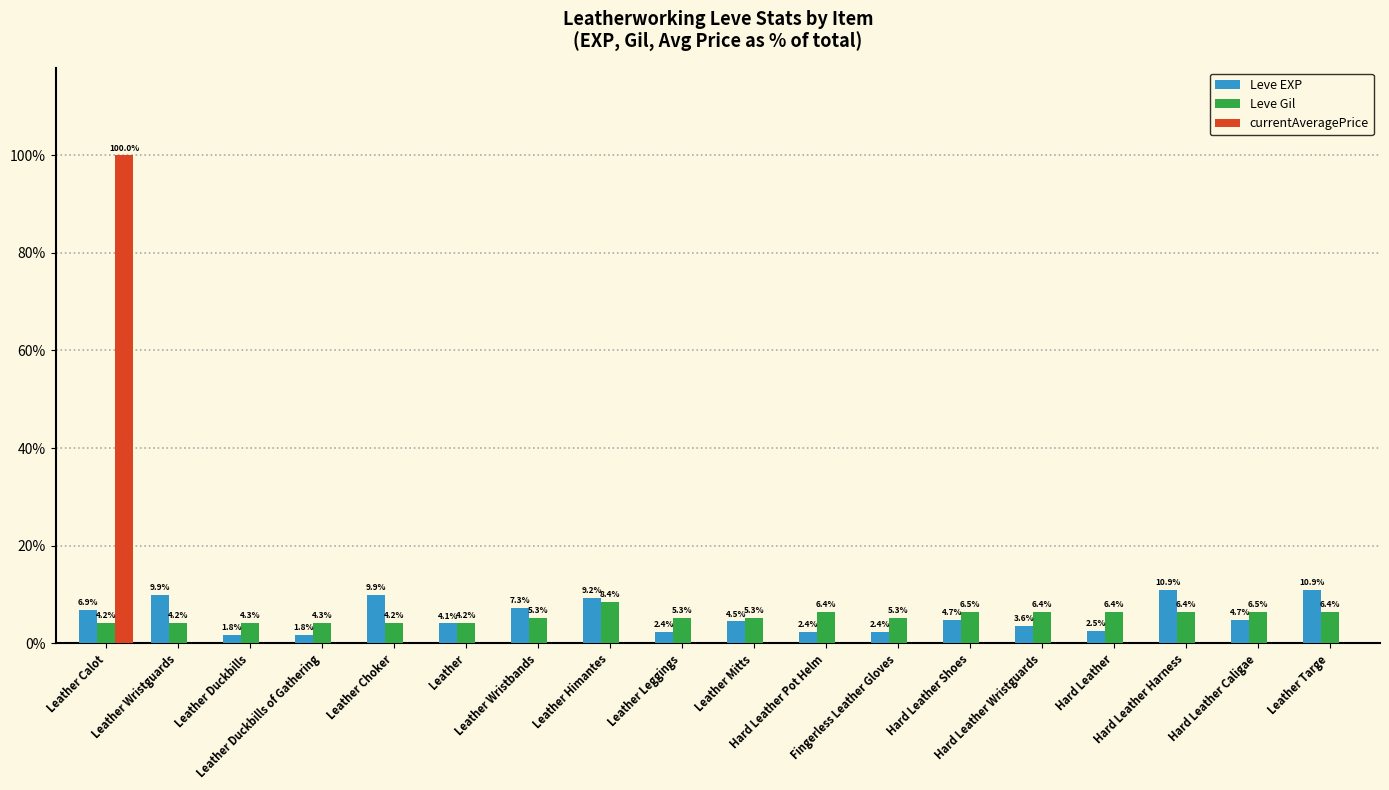

What is the difference between the Leve EXP values at Leather Wristguards and Leather Leggings?

7.5